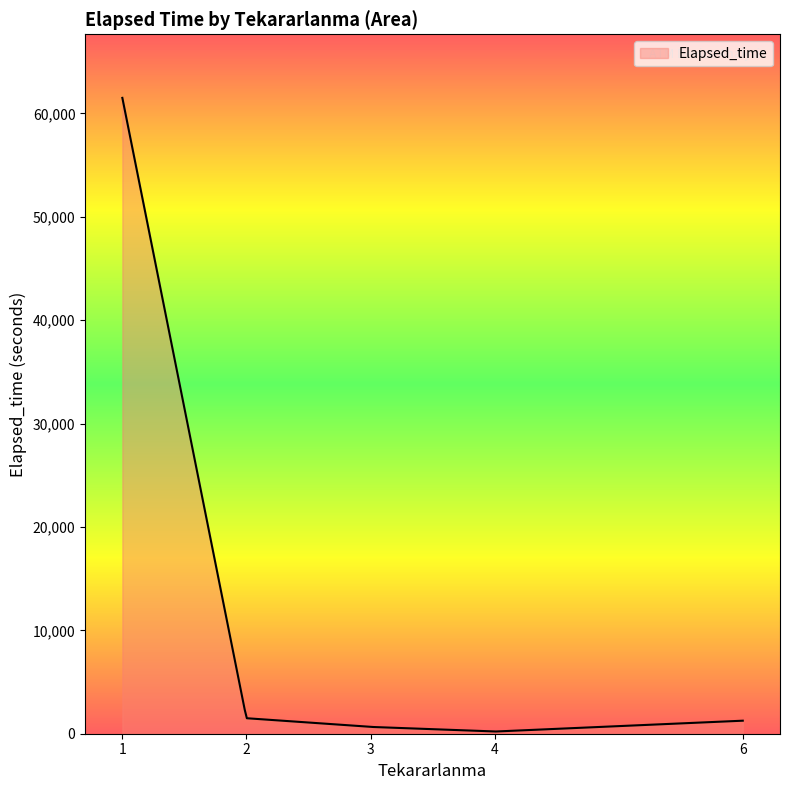

What is the difference between the maximum and minimum values?

61287.0